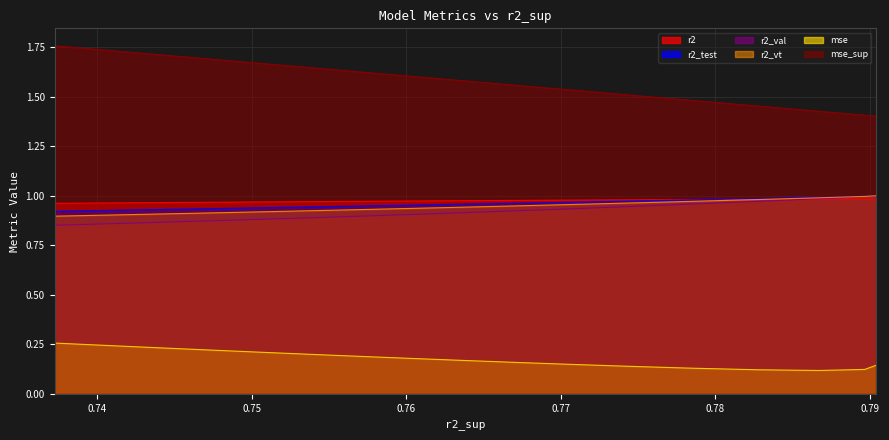

True or false: r2_val and mse_sup cross at least once.

False